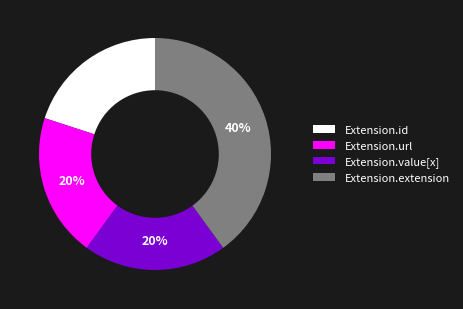

How many segments does this pie chart have?

4